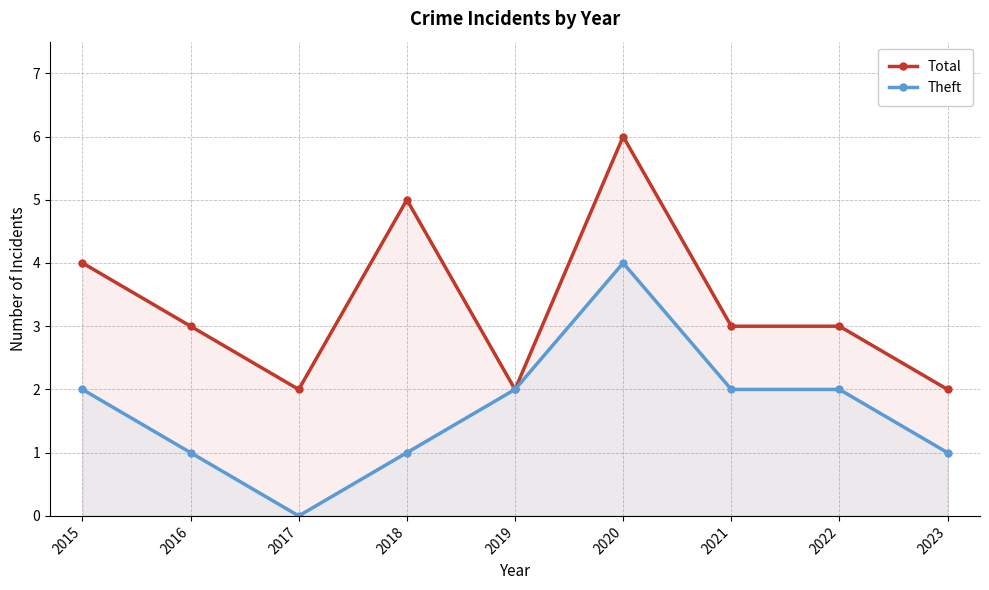

What is the maximum value for Total?

6